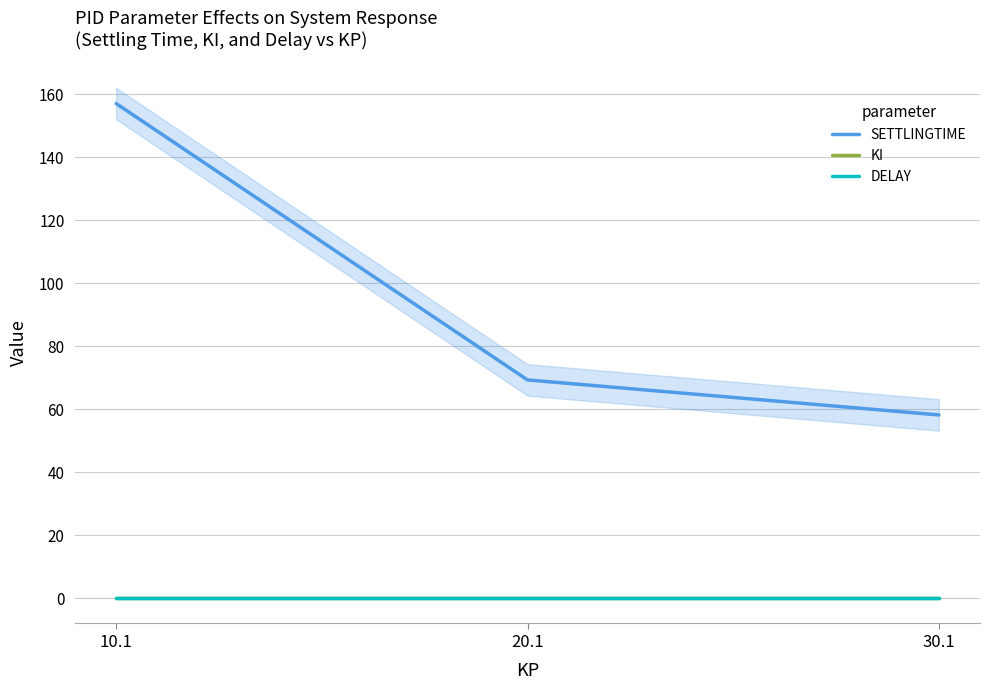

Which series has the largest total across all categories?

SETTLINGTIME